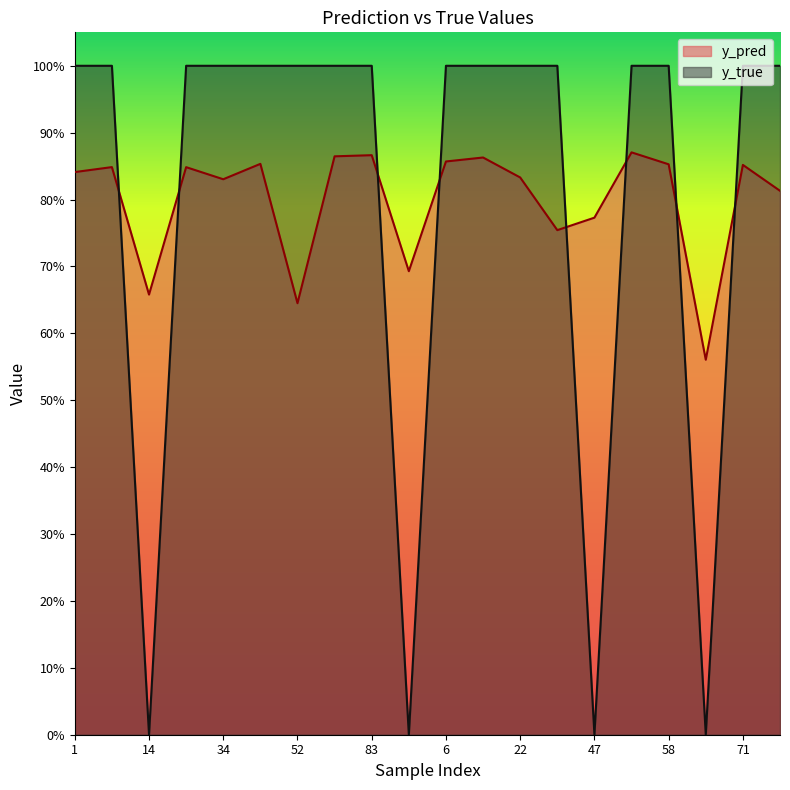

Where is the first local minimum for y_true?

14